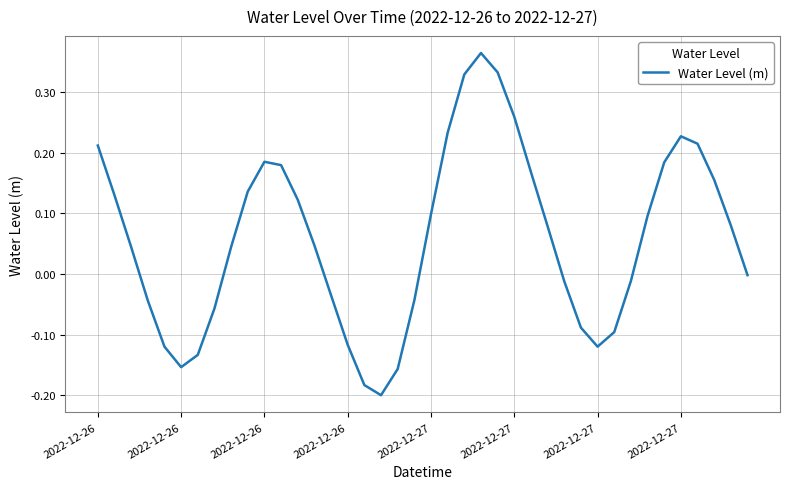

What is the difference between the maximum and minimum values?

0.6